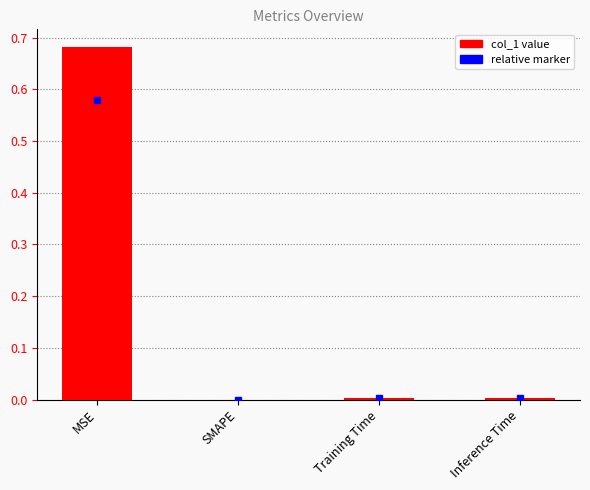

Between MSE and SMAPE, which is larger?

MSE